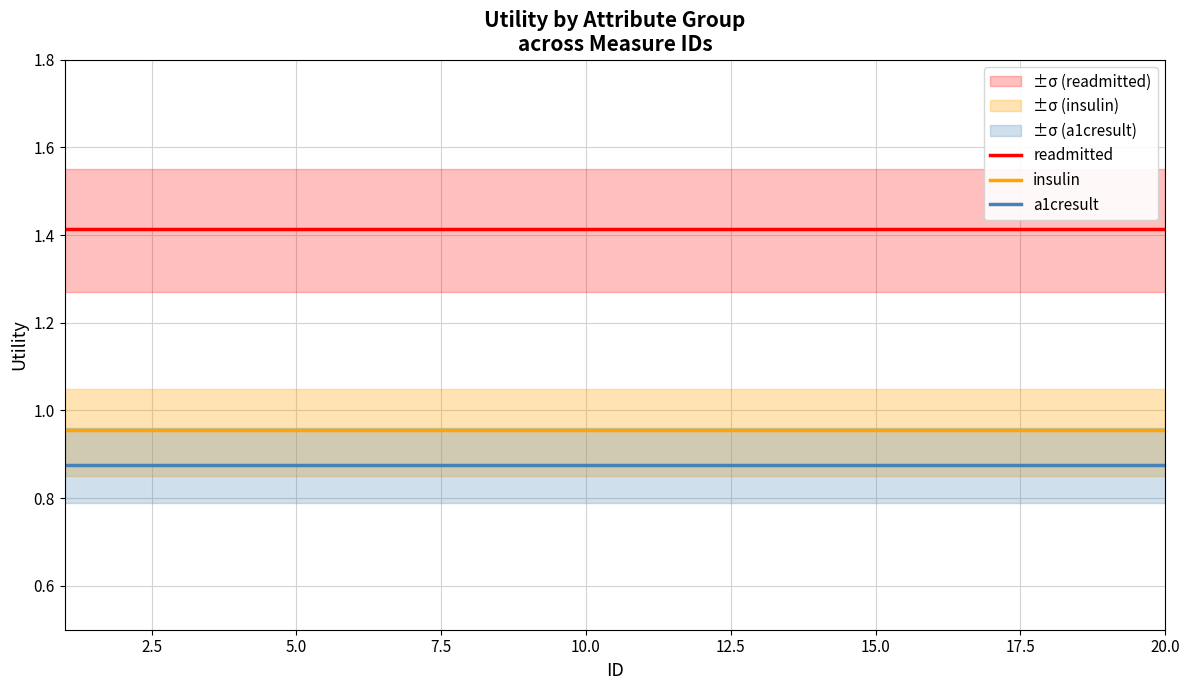

True or false: a1cresult and readmitted intersect in this chart.

False